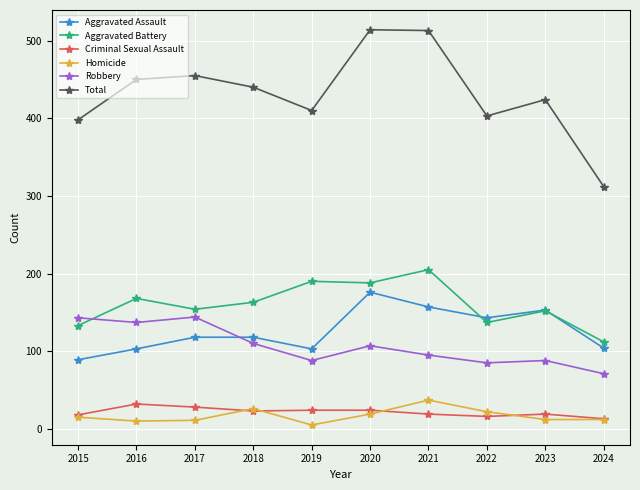

At which label does Aggravated Assault reach its peak?

2020